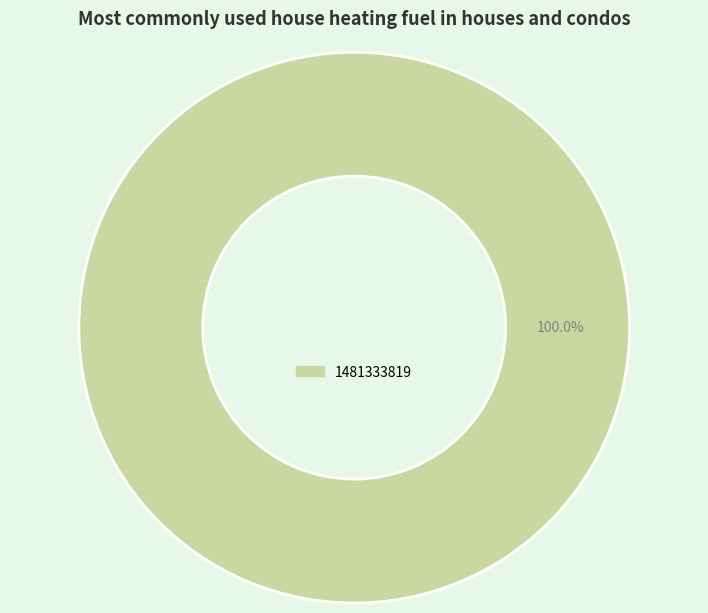

Count the number of slices in the pie.

1